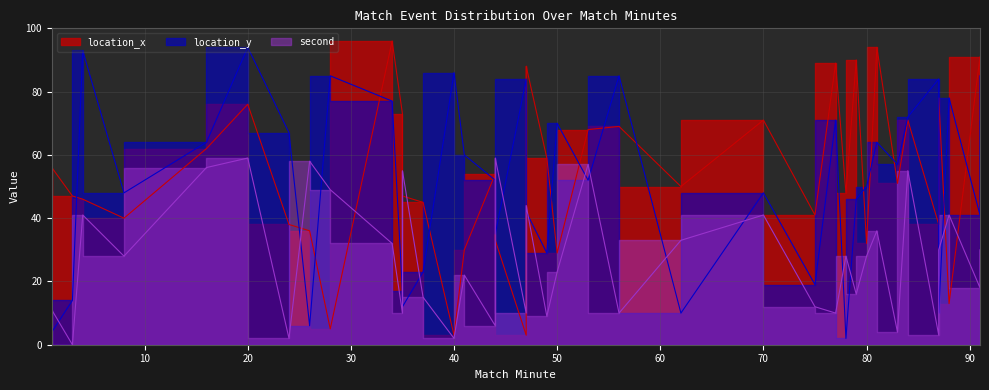

Which series changed the most between 3 and 28?

location_y